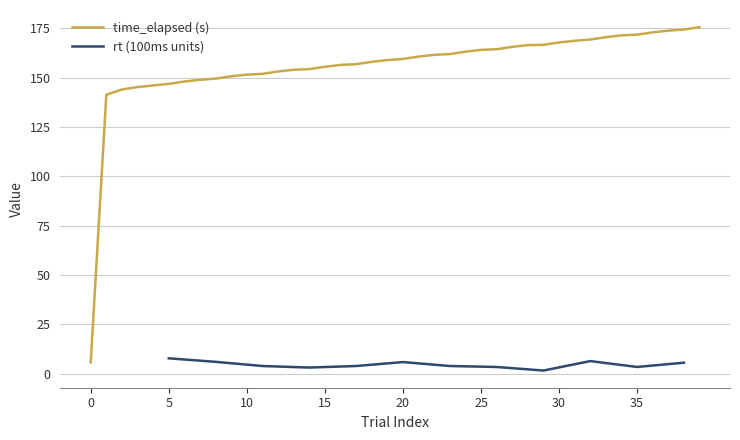

What value does the data have at 0?

5.7